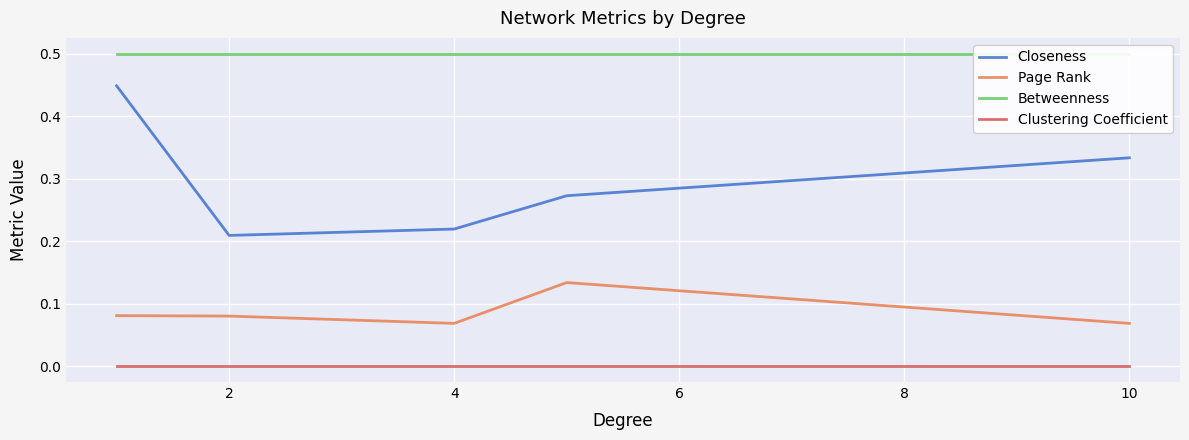

Which series has the largest total across all categories?

Betweenness